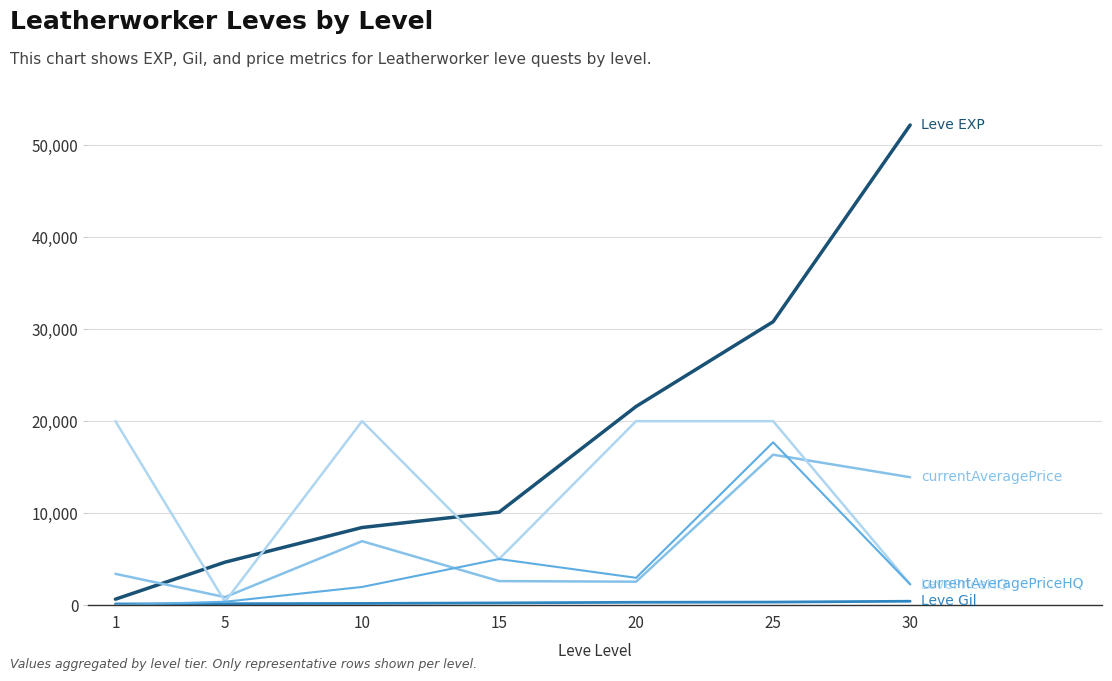

What is the maximum value shown in the chart?

52220